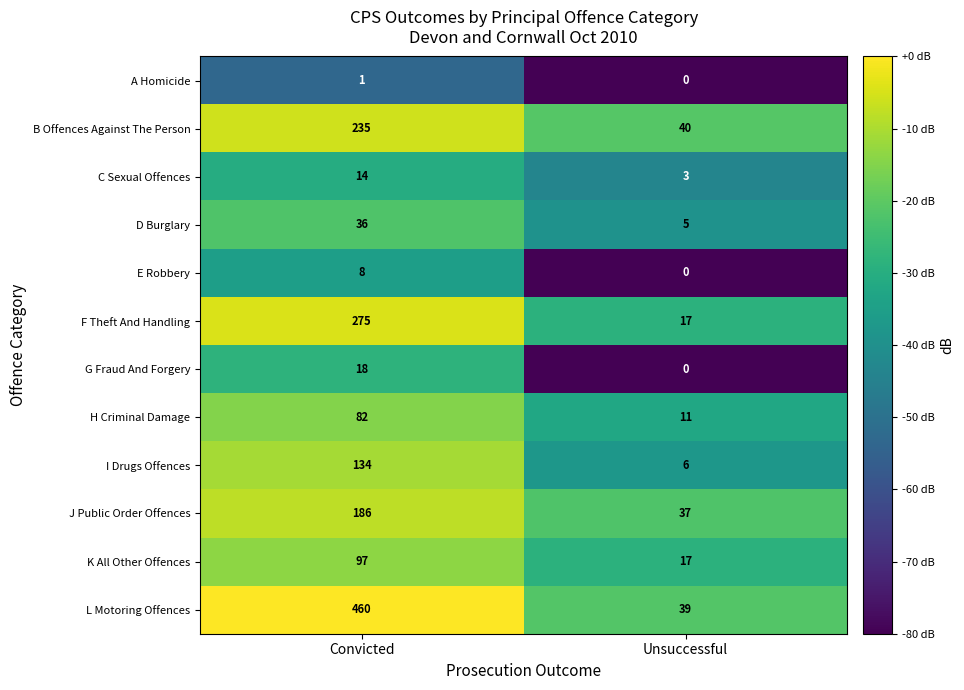

Which series has the largest range (max minus min)?

L Motoring Offences